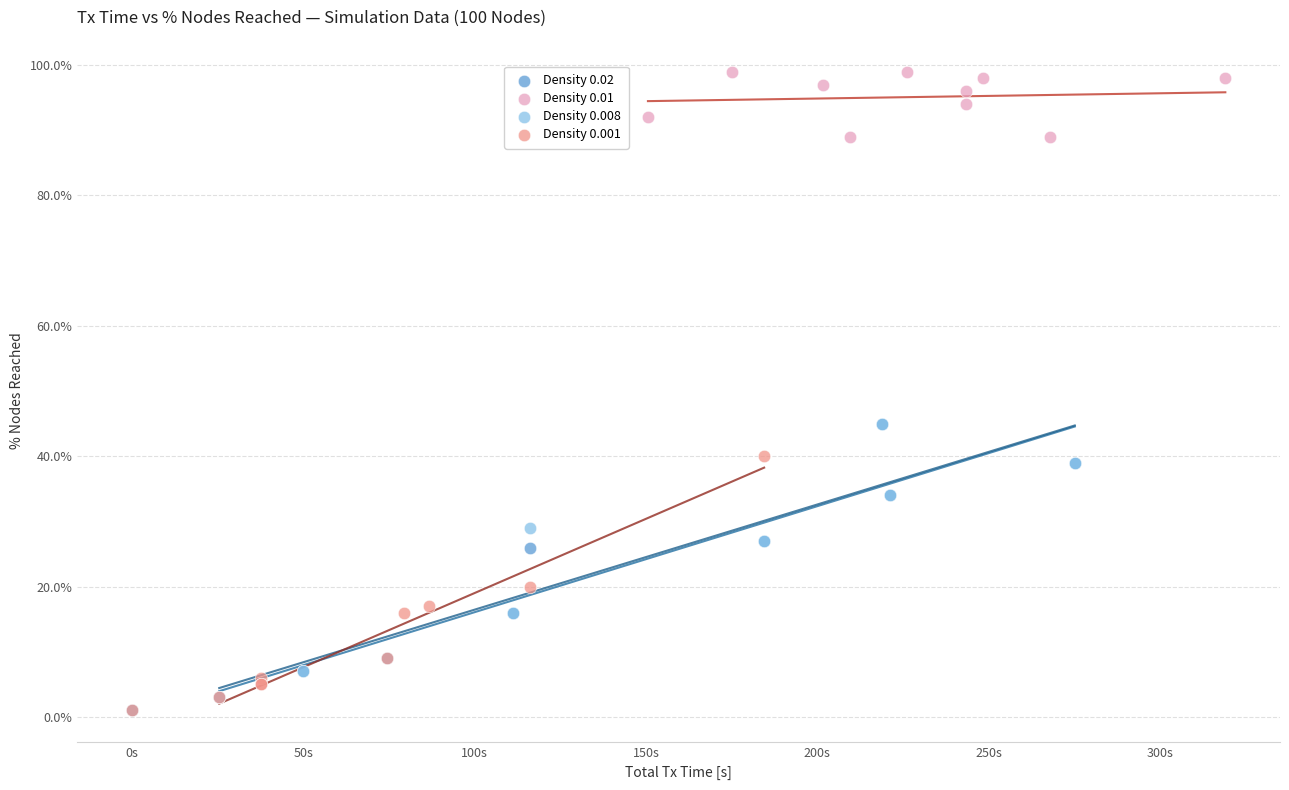

What are all the series names shown in the legend?

Density 0.02, Density 0.01, Density 0.008, Density 0.001